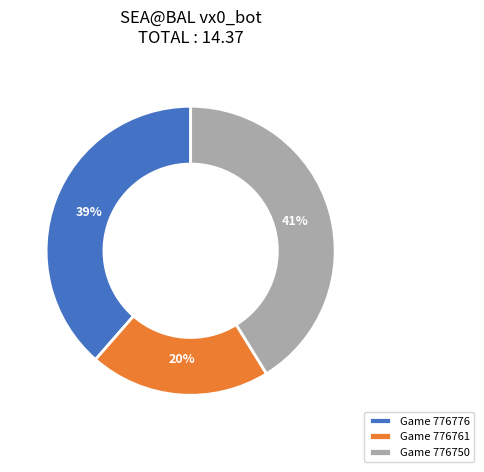

Which slice is the largest?

Game 776750